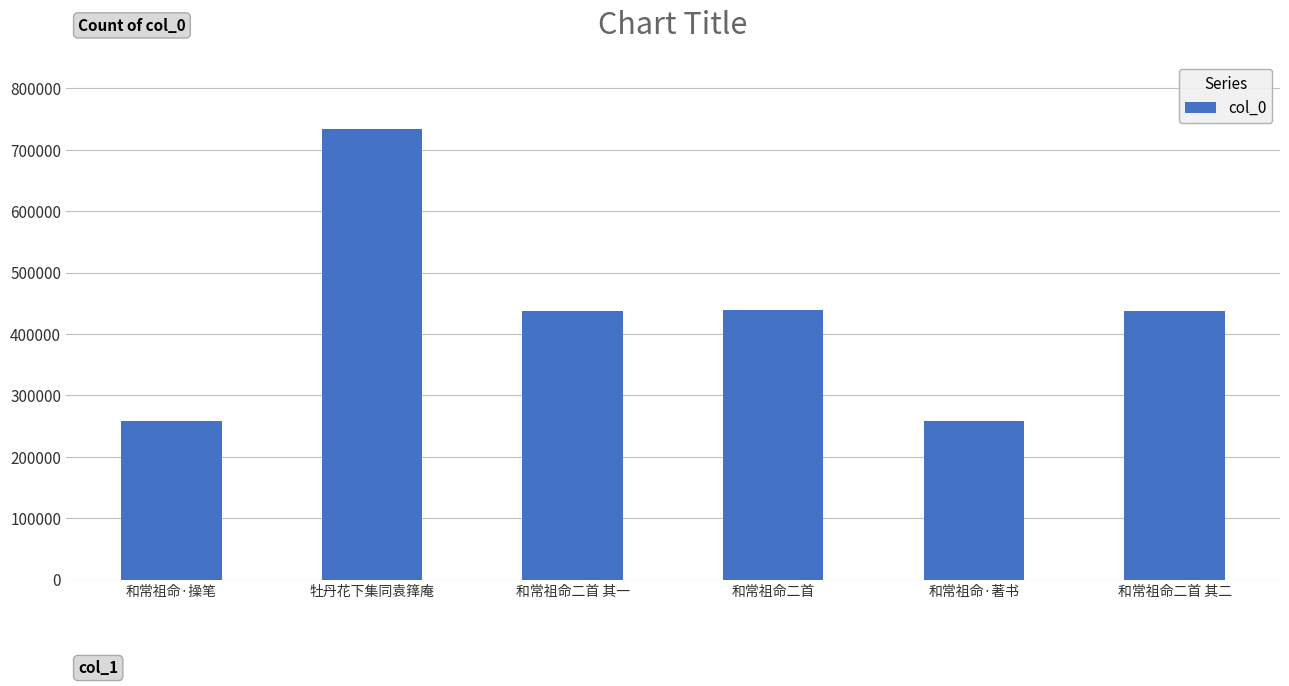

What position from the left is 和常祖命二首 其二?

6